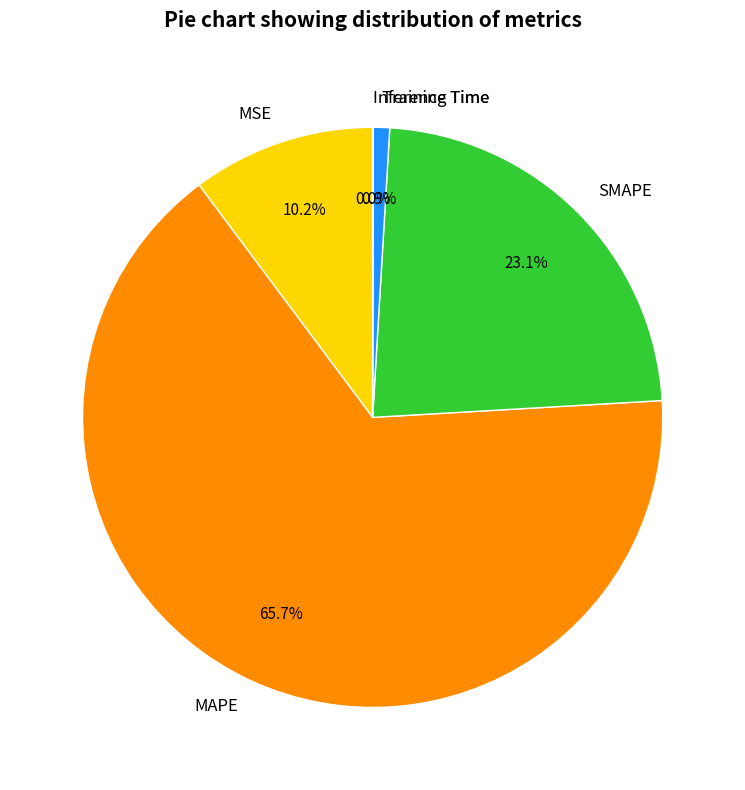

What percentage is NOT represented by SMAPE?

76.9%